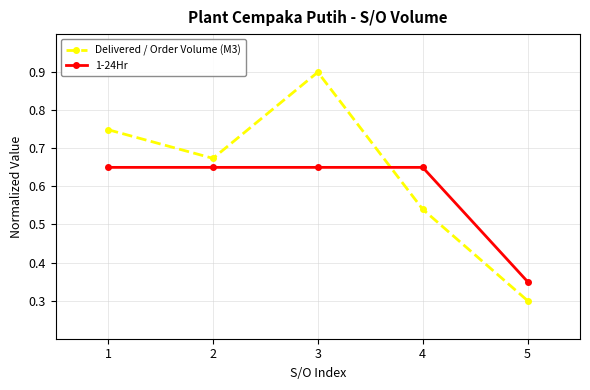

At how many categories does at least one series exceed 0?

5